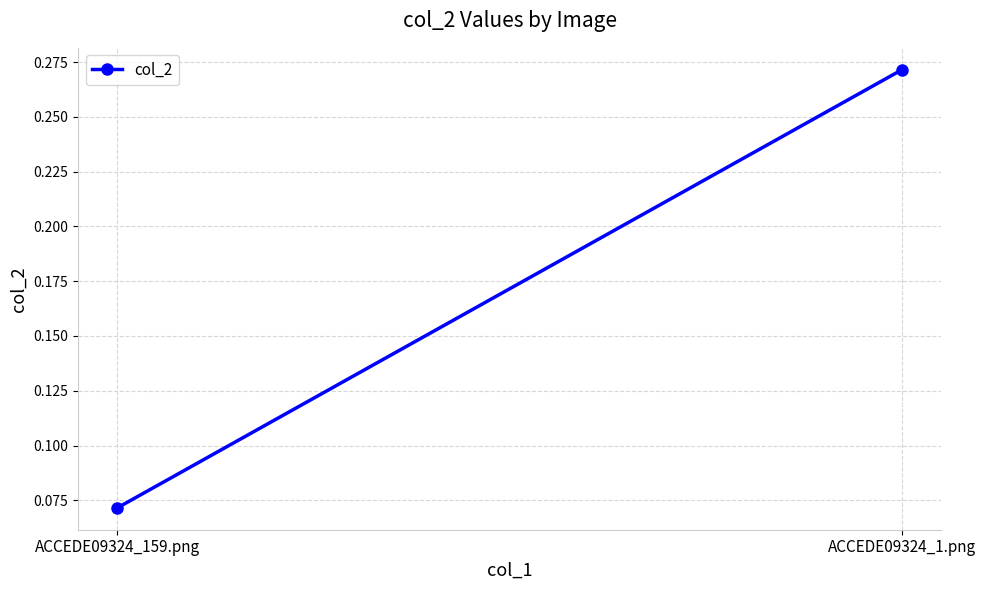

Reading left to right, transcribe all the data shown in this chart.

ACCEDE09324_159.png=0.1	ACCEDE09324_1.png=0.3